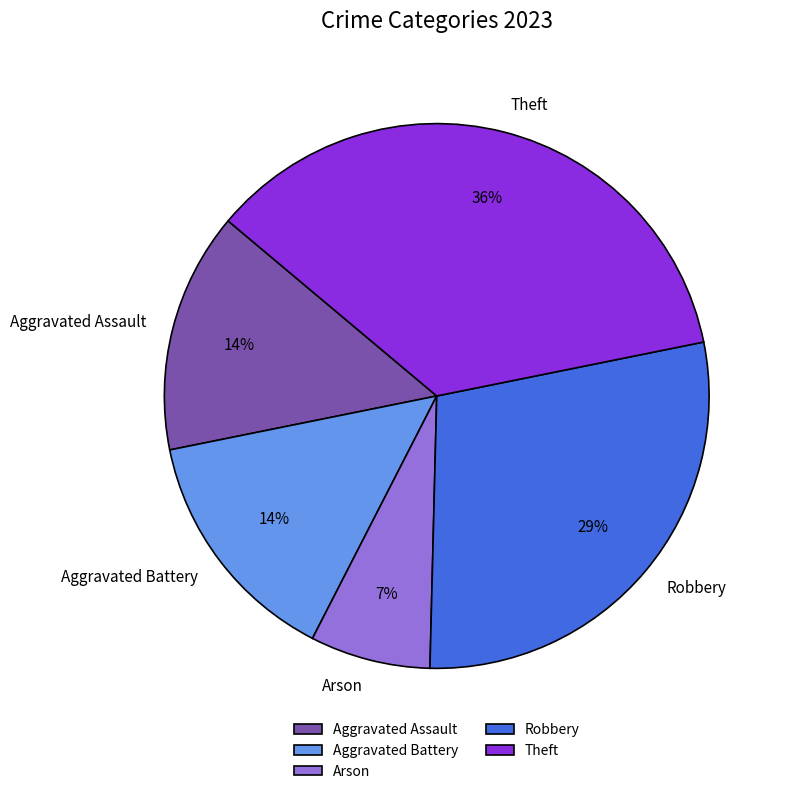

Which slice is the largest?

Theft